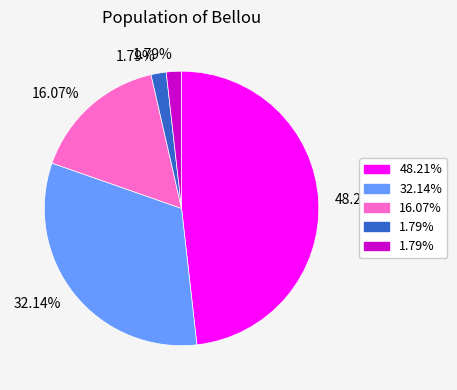

Is there any slice that represents more than half of the pie?

No